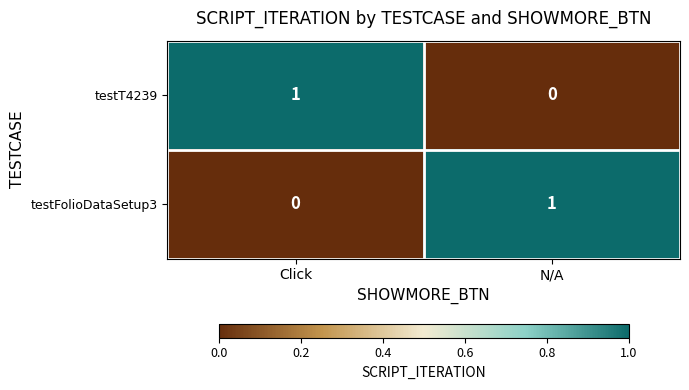

Is it true that testT4239 equals 1 at Click?

True